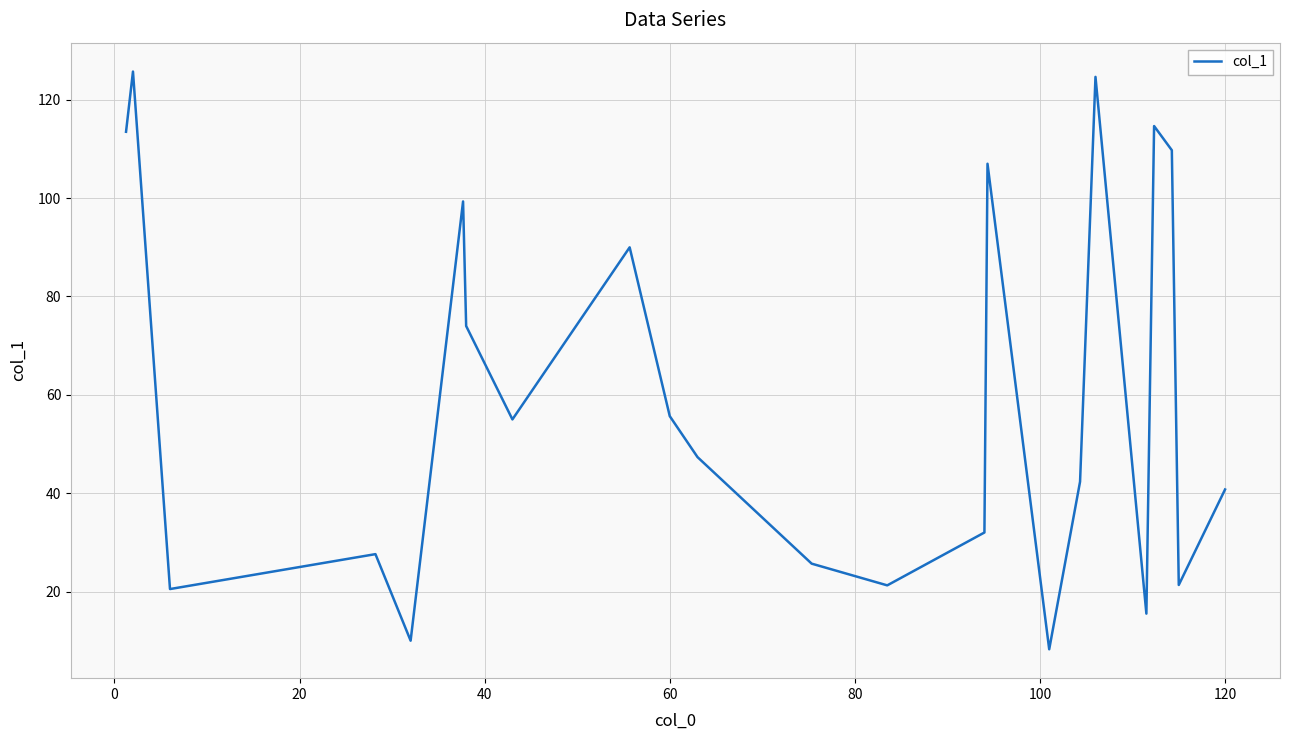

What is the difference between the maximum and minimum values?

117.5